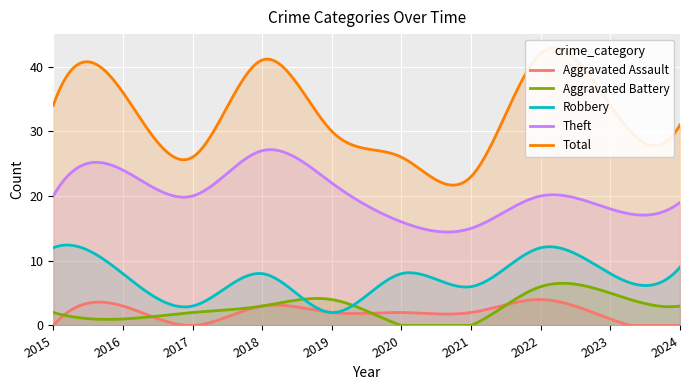

At which category does Aggravated Assault reach its first local peak?

2016